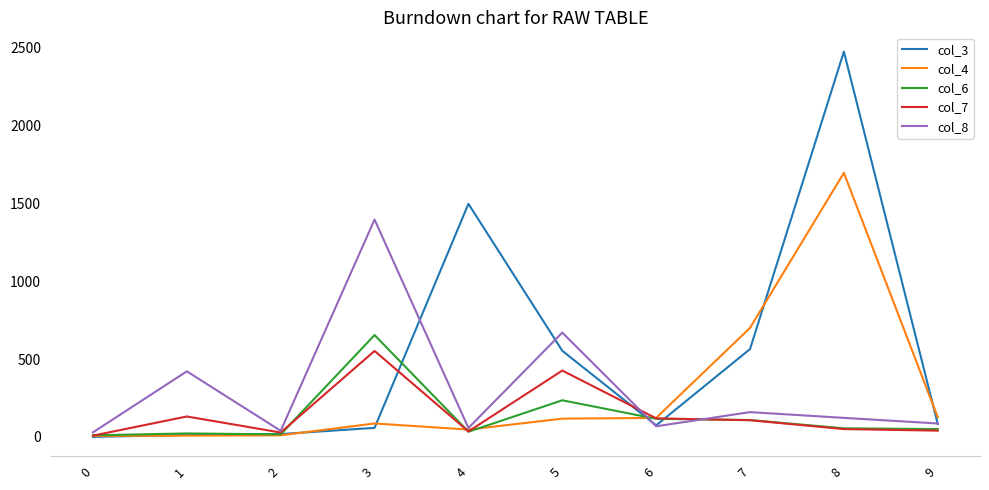

What are all the series names shown in the legend?

col_3, col_4, col_6, col_7, col_8